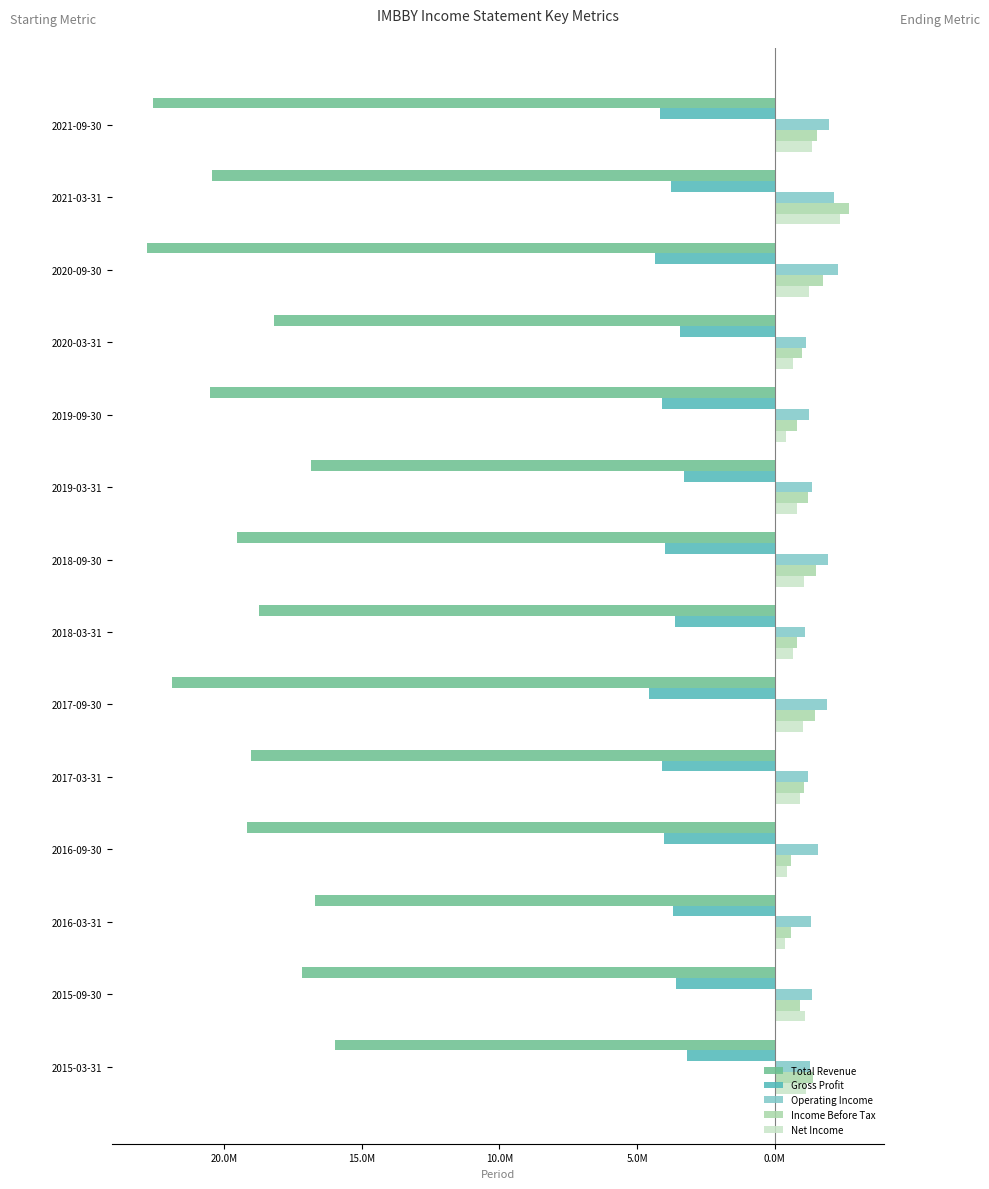

What are all the series names shown in the legend?

Total Revenue, Gross Profit, Operating Income, Income Before Tax, Net Income